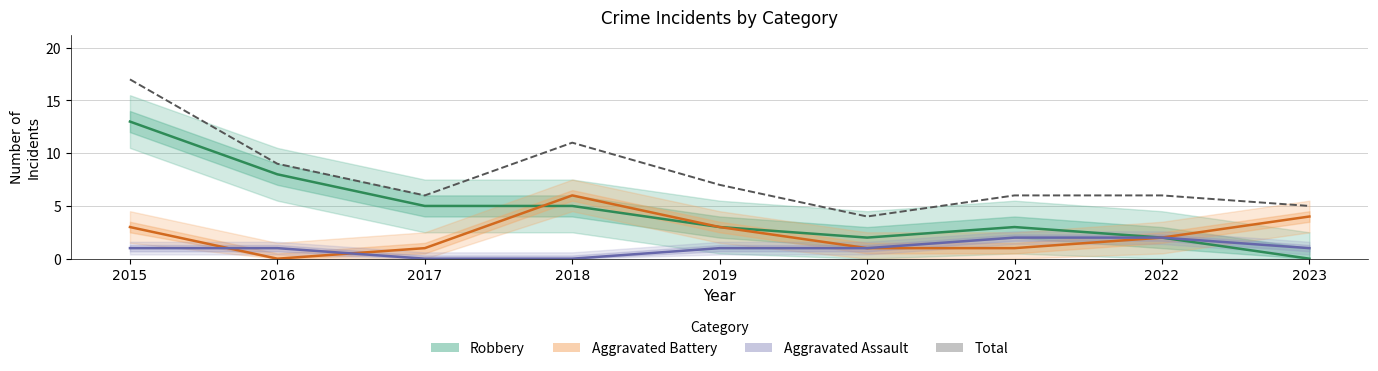

Is this an area chart (filled region under the line)?

No